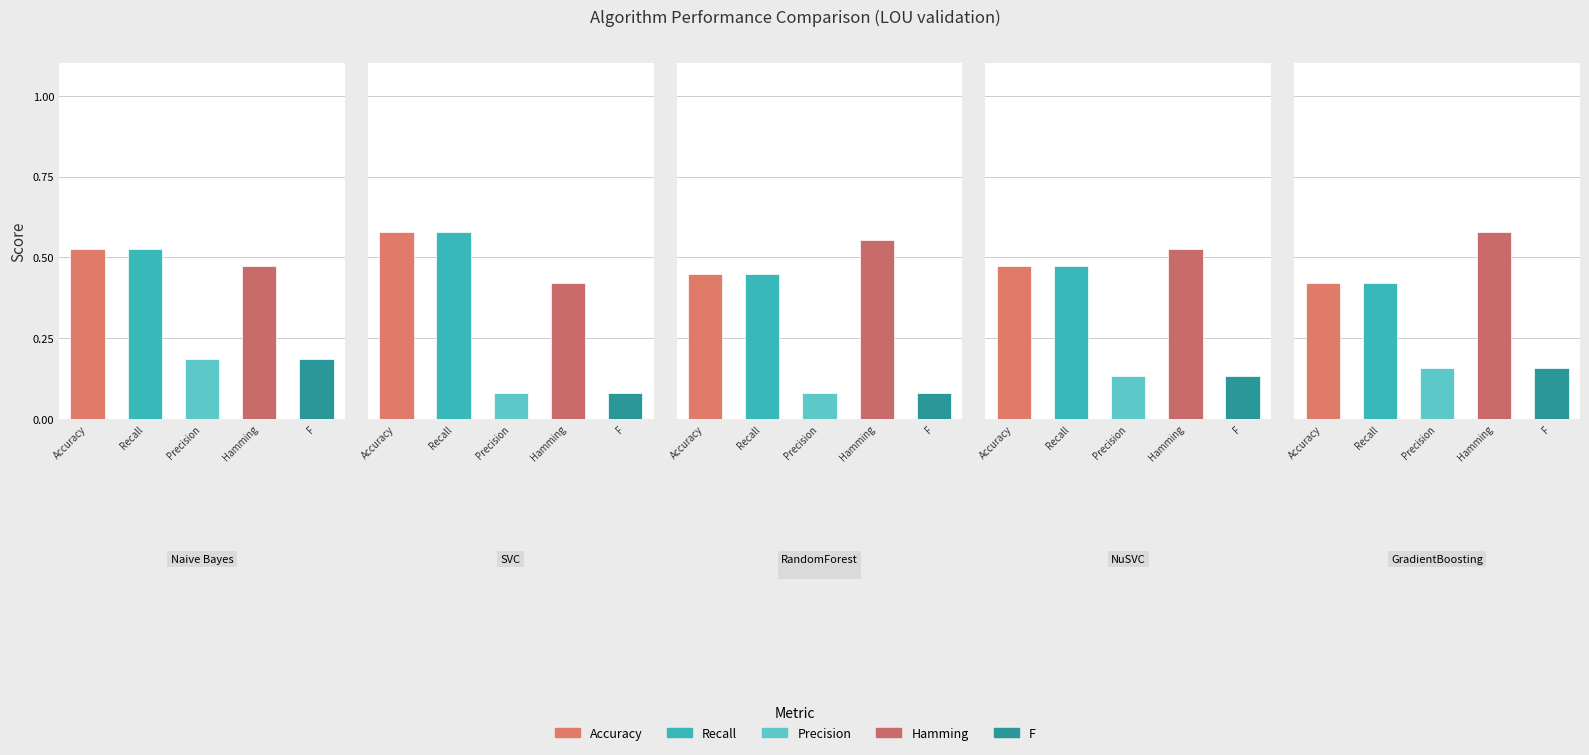

What is the difference between the second highest and second lowest values in the Hamming series?

0.1